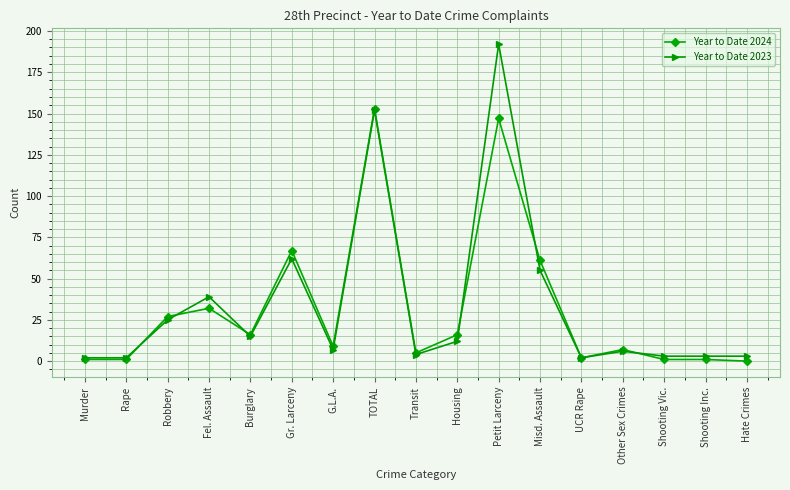

True or false: Year to Date 2024 has a value of 32 at Fel. Assault.

True